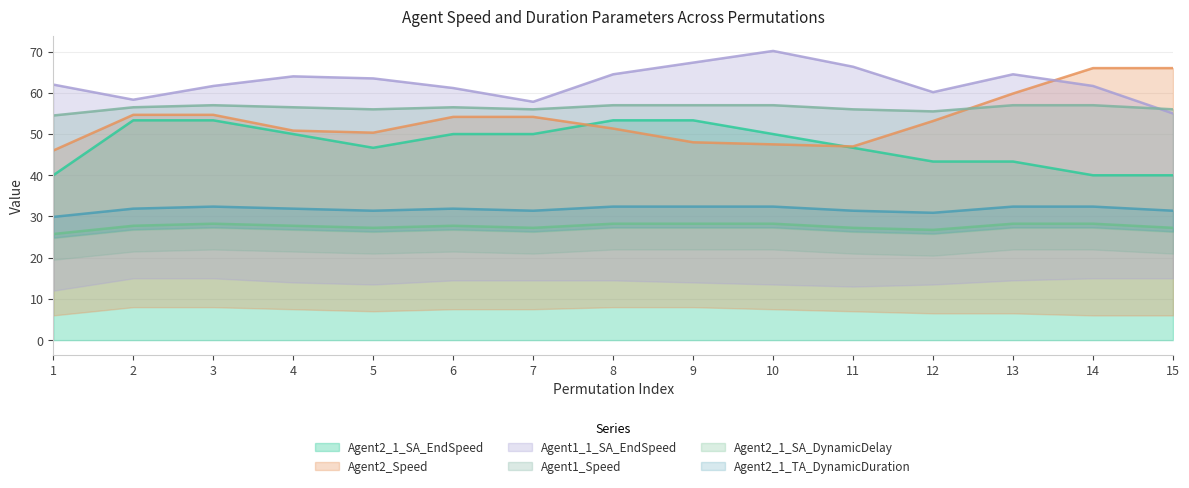

The Agent2_1_SA_EndSpeed series shows 74.3 at 4. True or false?

False